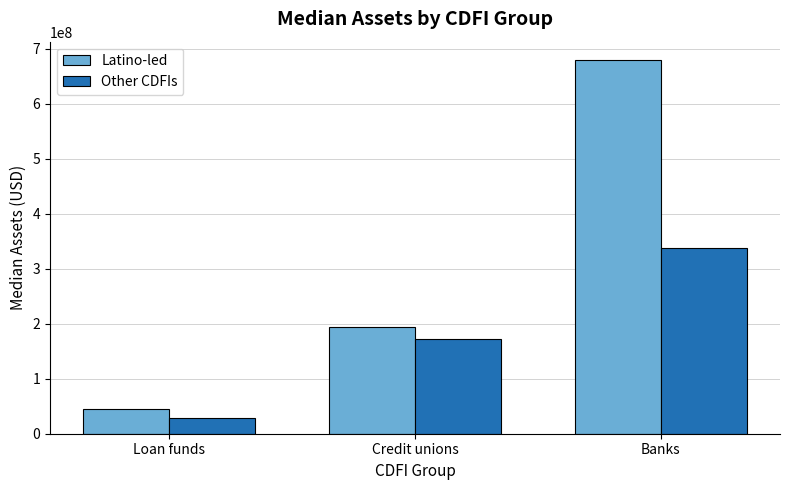

At Loan funds, list the series in order from smallest to largest.

Other CDFIs, Latino-led